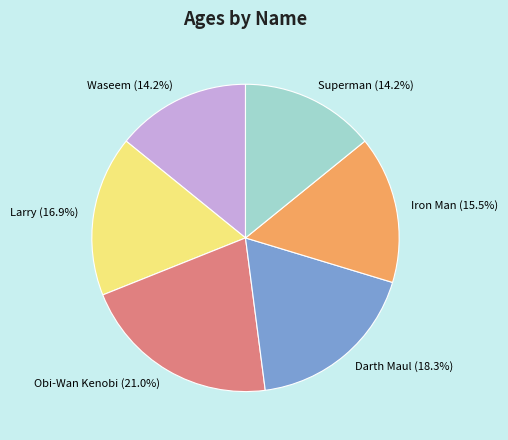

Approximately how many times larger is the value at Waseem compared to Iron Man?

0.9